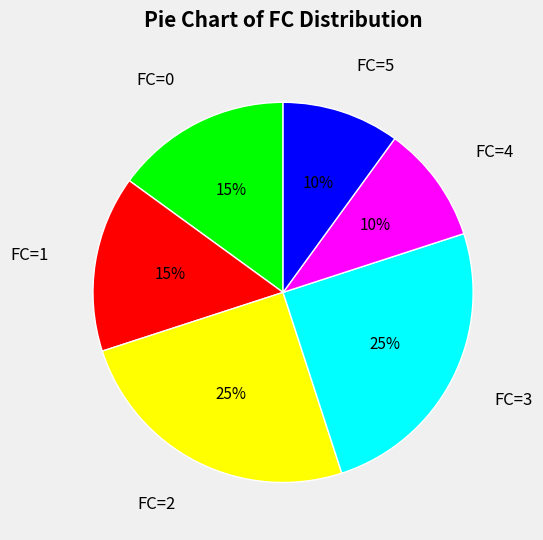

Which has a higher value, FC=5 or FC=3?

FC=3